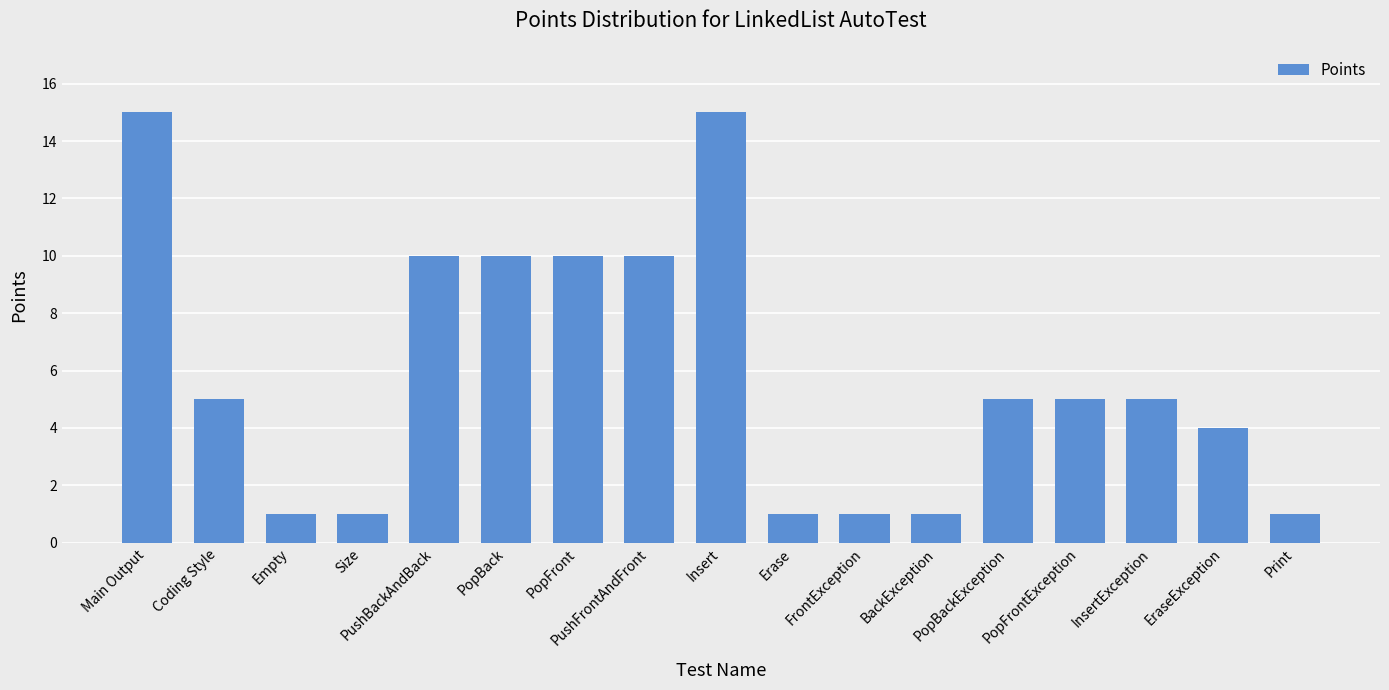

Read the value at InsertException.

5